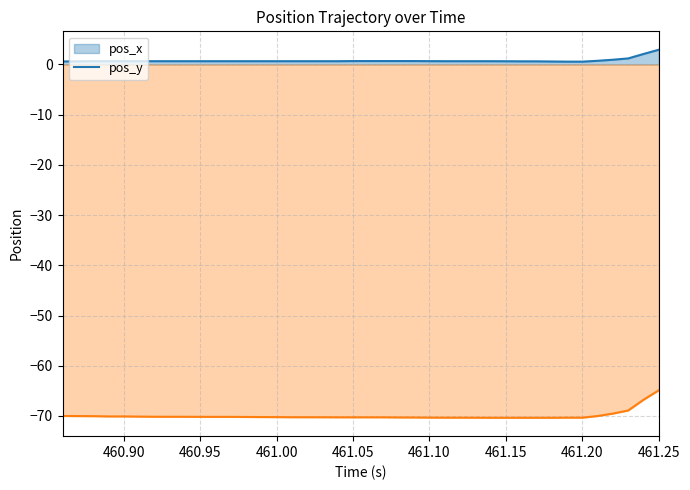

True or false: pos_y has more than 2 points higher than both neighbors.

False